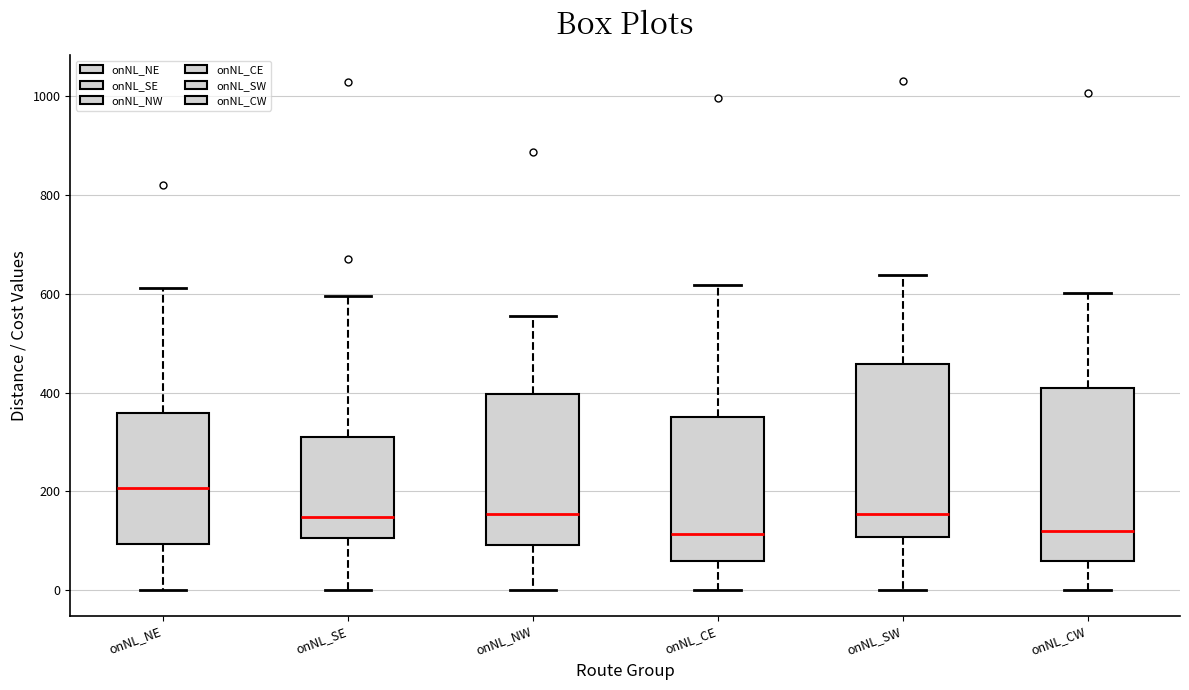

Where is the upper edge of the box for onNL_CE on the y-axis? The values are not printed on the chart, so give them approximately, as read against the axis.

360